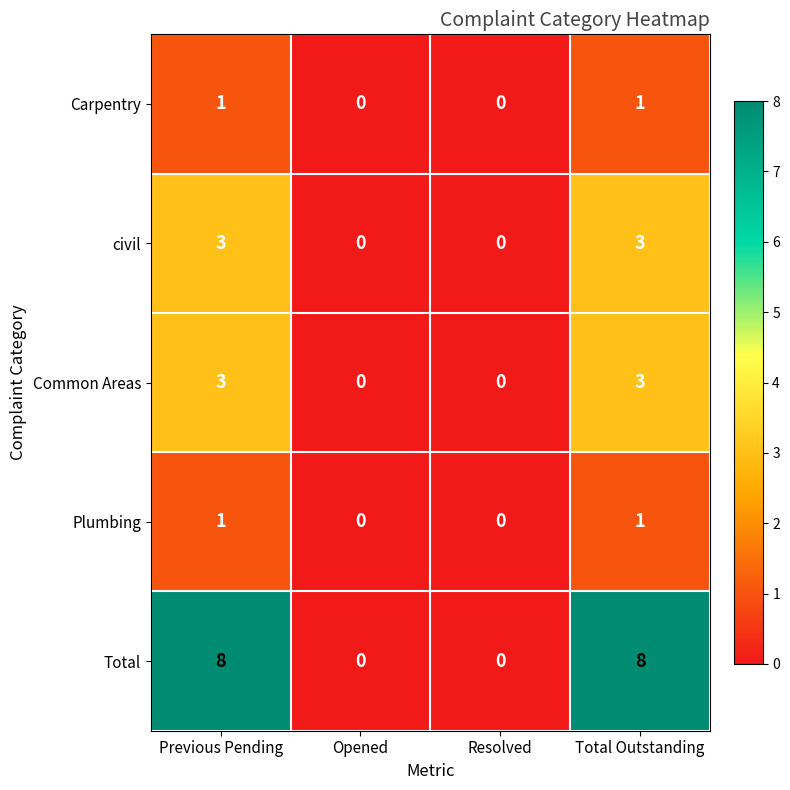

How many distinct data groups are displayed?

5